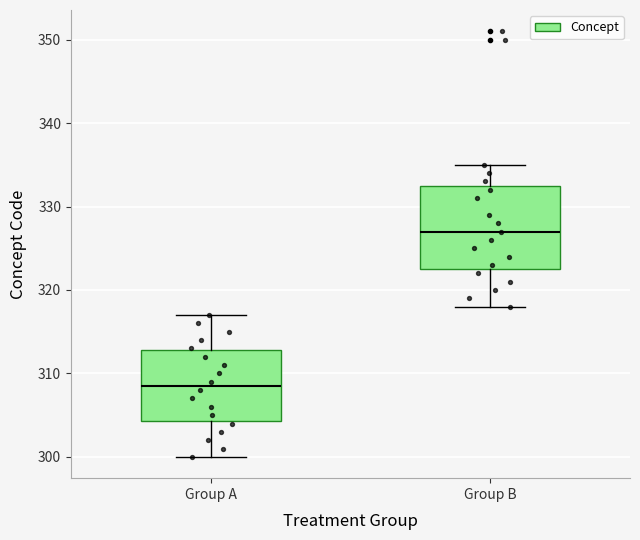

Where does the upper whisker of the box for Group A end on the y-axis? The values are not printed on the chart, so give them approximately, as read against the axis.

317